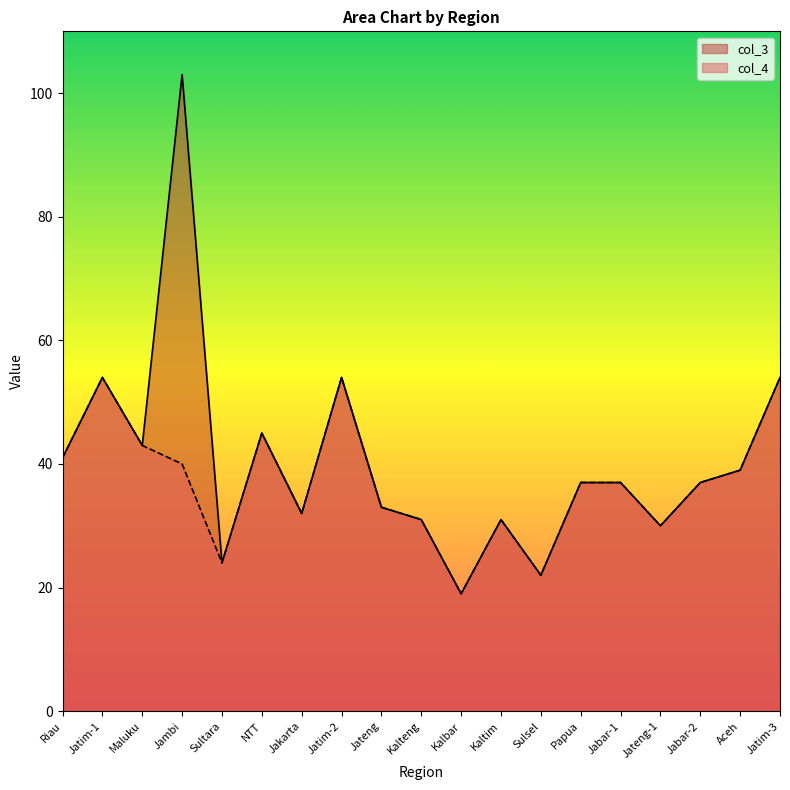

In col_4, how many points are lower than both neighbors (excluding endpoints)?

5